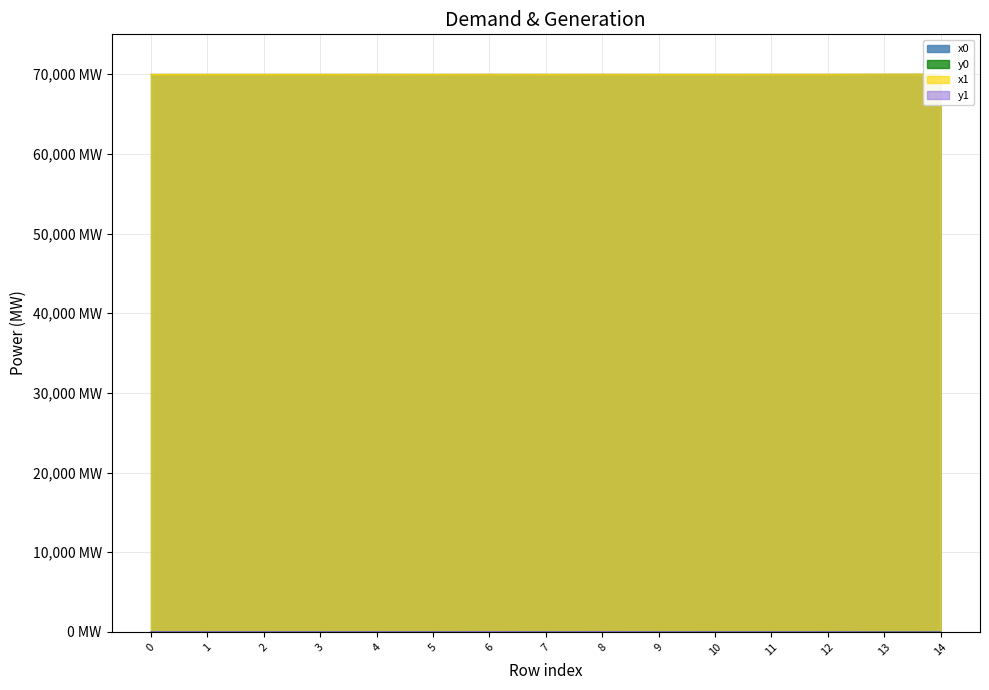

What are all the series names shown in the legend?

x0, y0, x1, y1